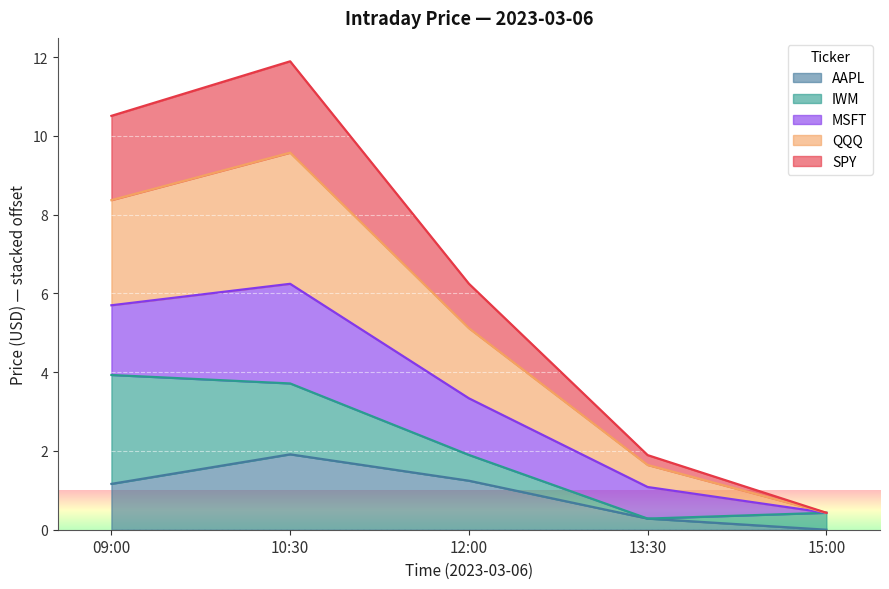

Which category has the lowest value in the AAPL series?

15:00